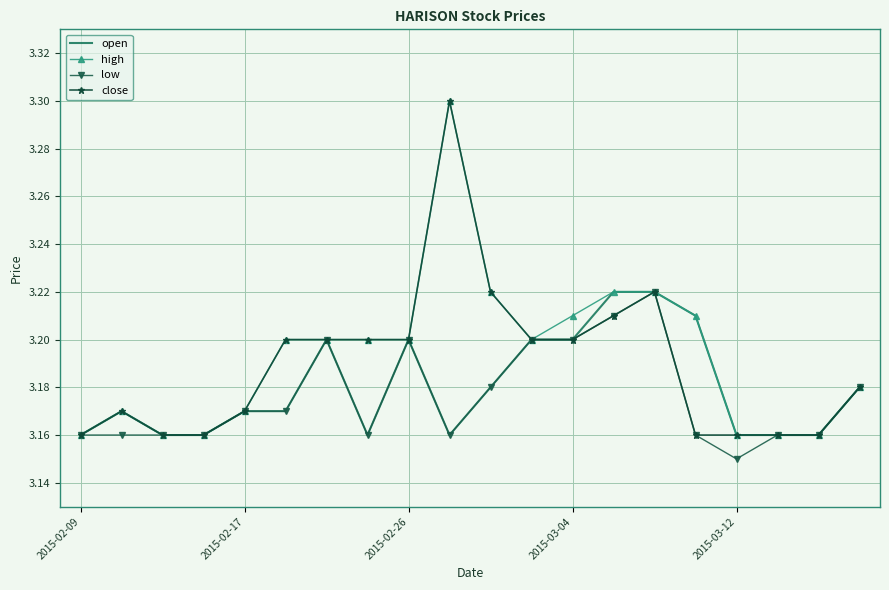

What is the greatest value displayed?

3.3